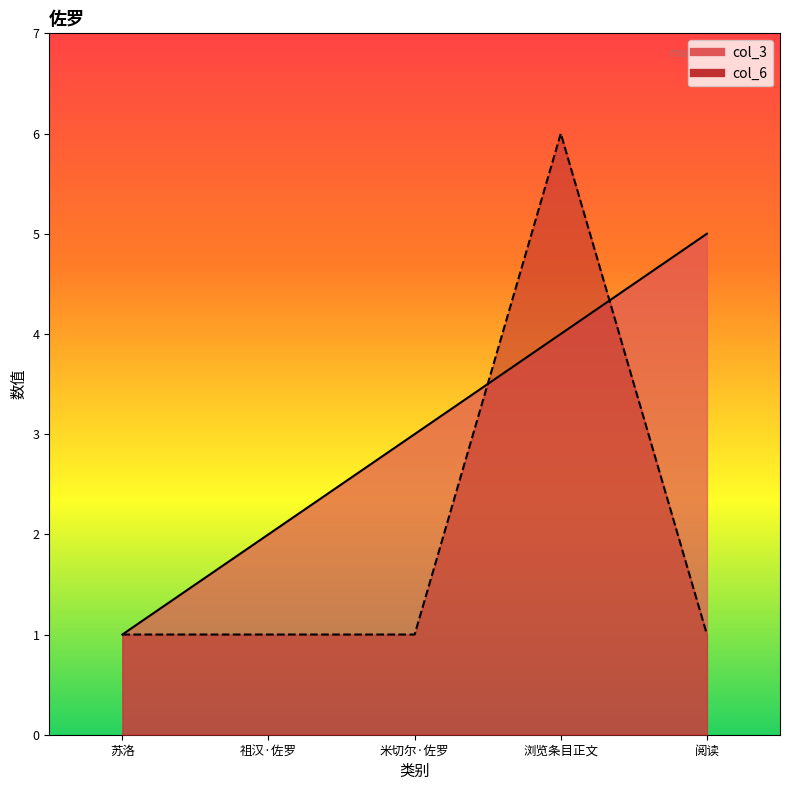

At how many categories does at least one series exceed 2?

3